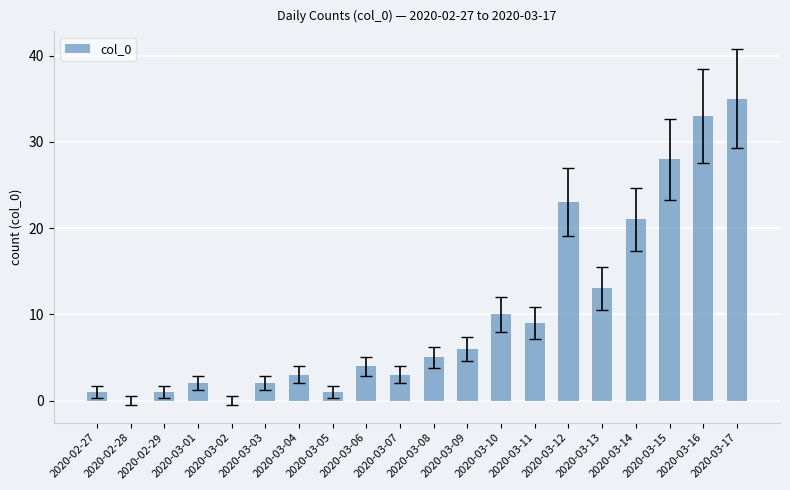

What is the sum of the values at 2020-03-11 and 2020-03-10?

19